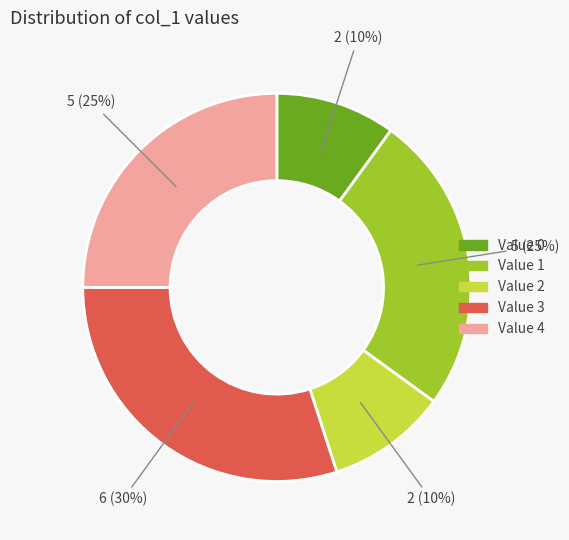

Is there any slice that represents more than half of the pie?

No